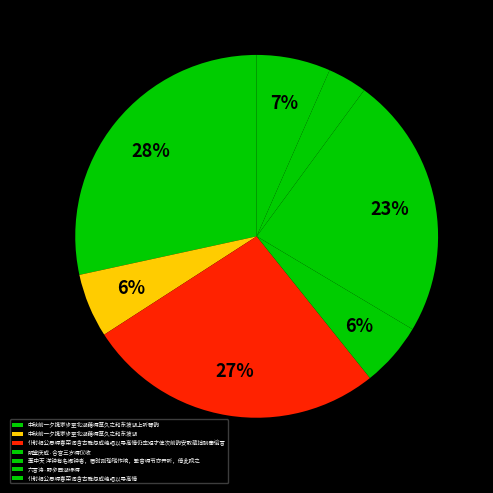

To the nearest percent, what is the difference between the largest and smallest slice percentages?

25%